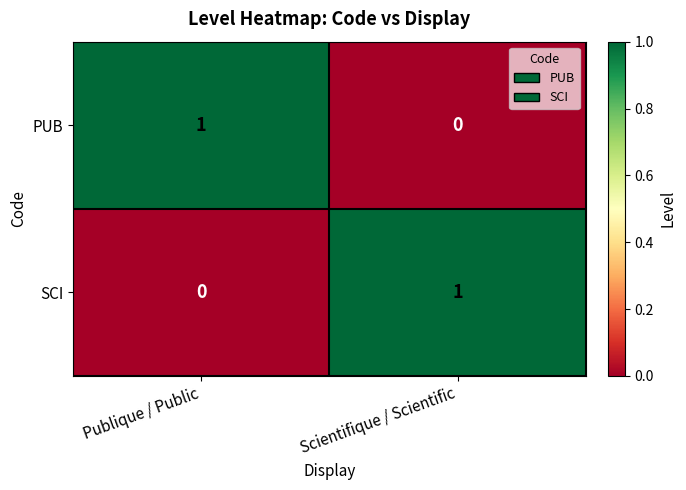

At which label does SCI reach its minimum?

Publique / Public